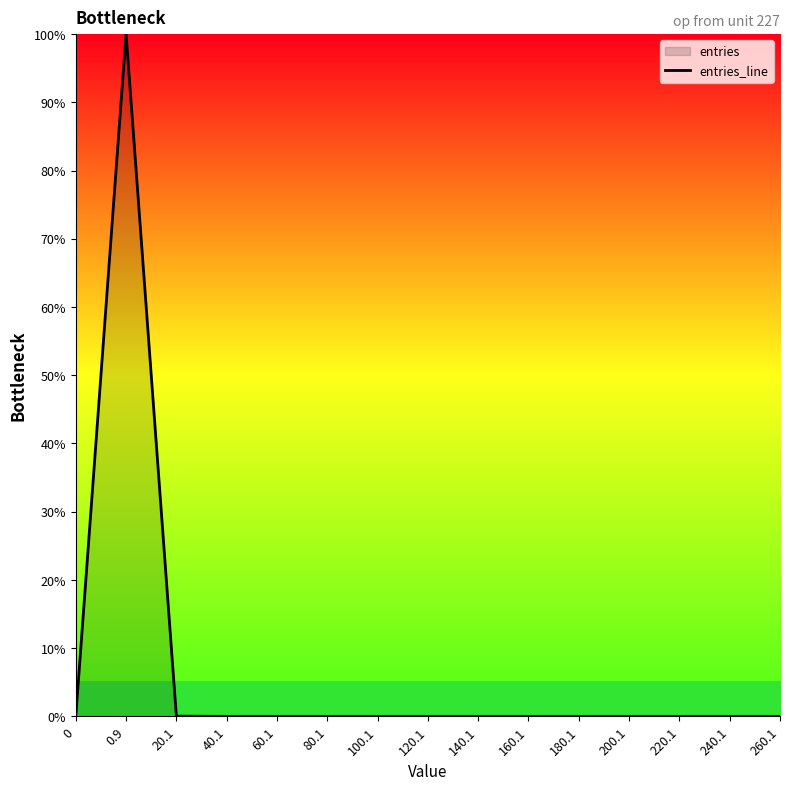

Does the chart have visible grid lines?

No